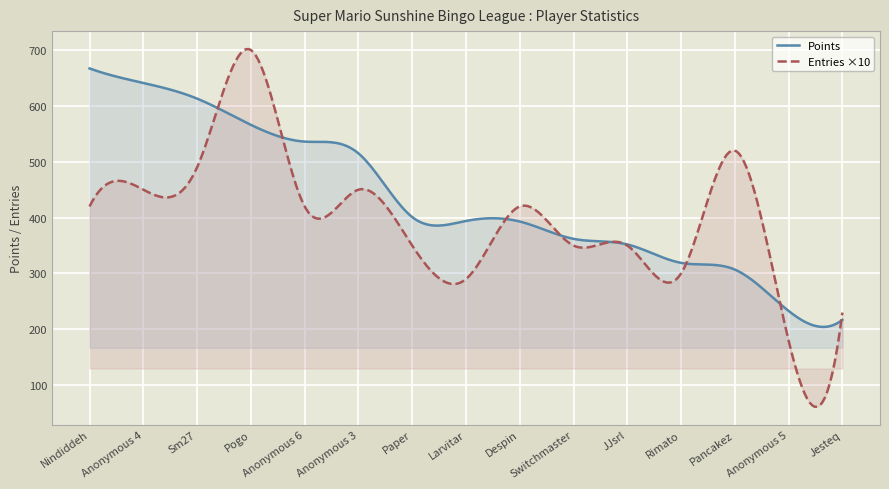

True or false: Points has more than 1 points higher than both neighbors.

True